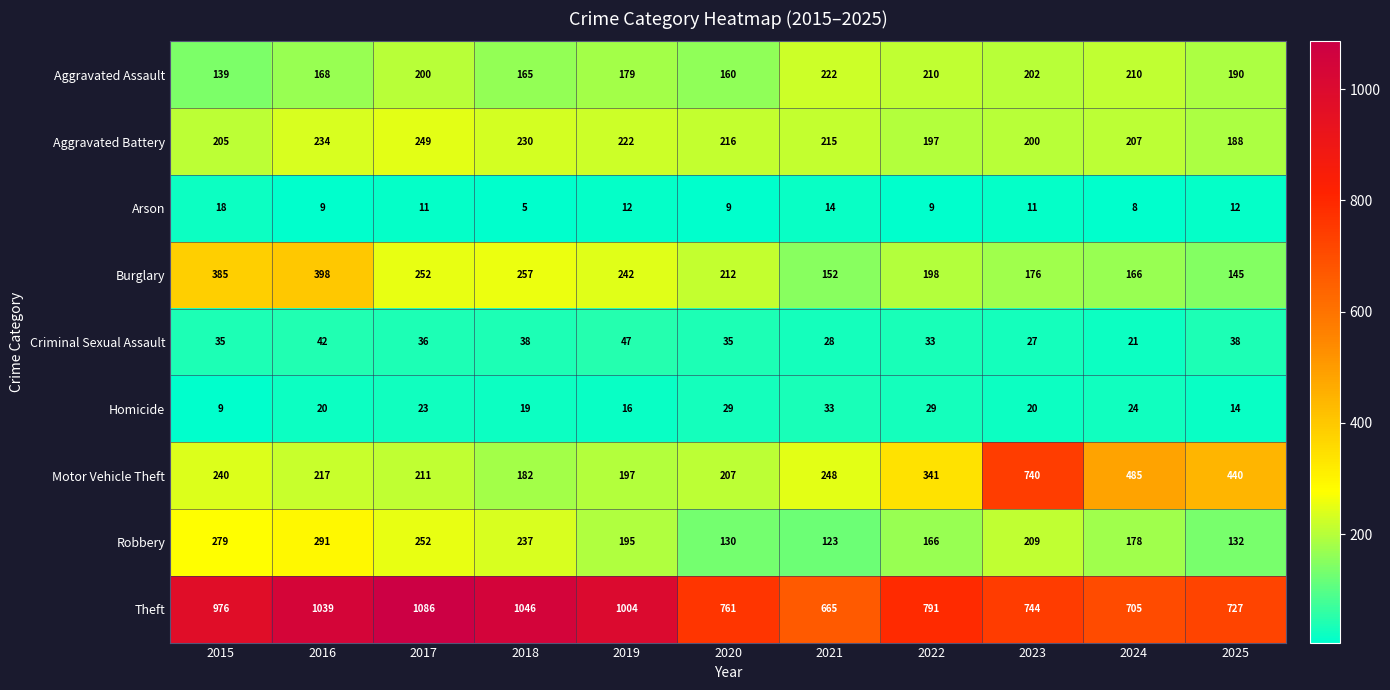

At how many categories does at least one series exceed 654?

11